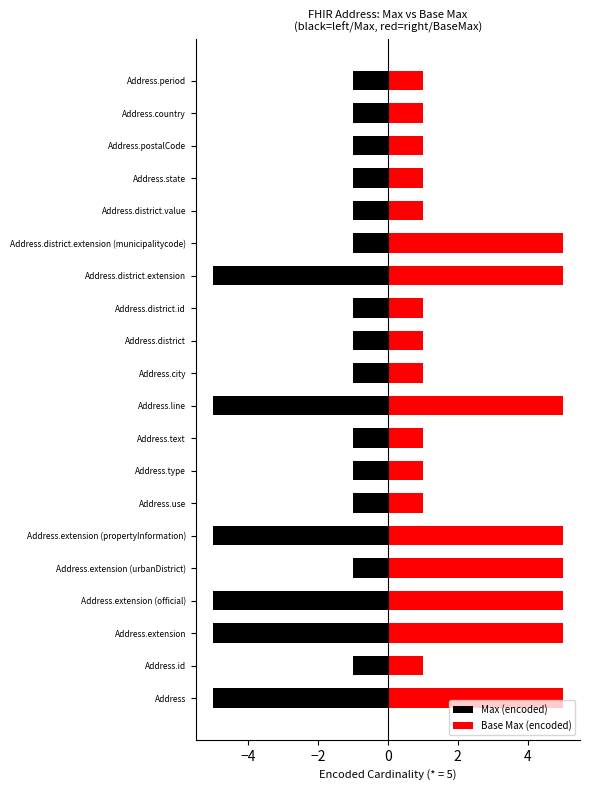

How many values in the Max (encoded) series are below -1?

6